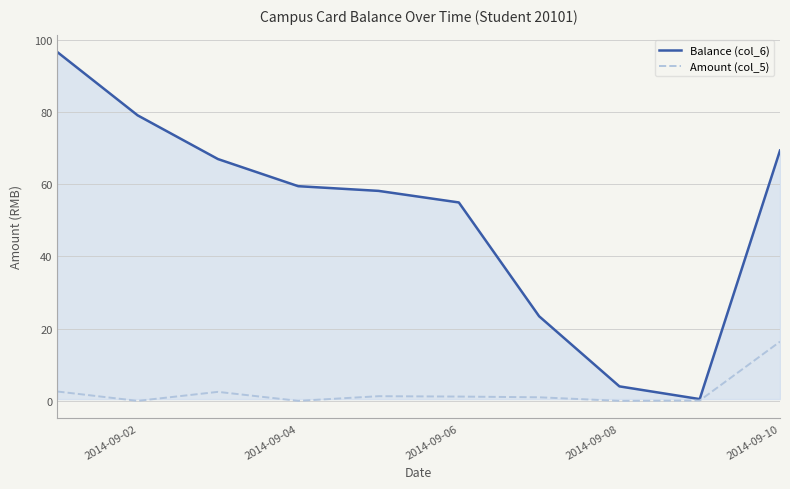

Which series has the widest spread of values?

Balance (col_6)